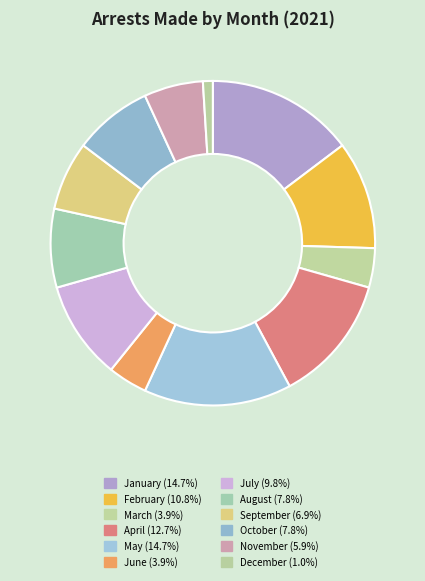

How many segments does this pie chart have?

12